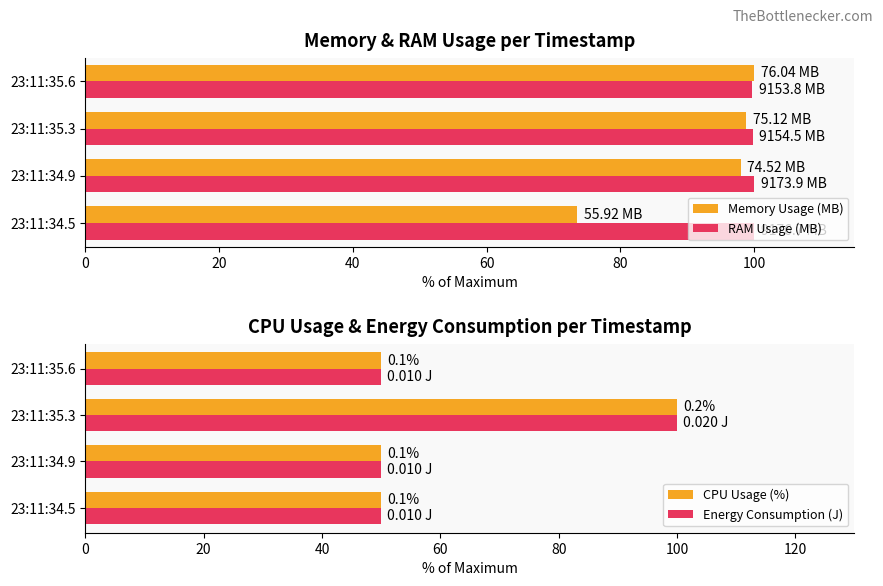

What is the difference between the maximum and minimum values in the Memory Usage (MB) series?

26.5